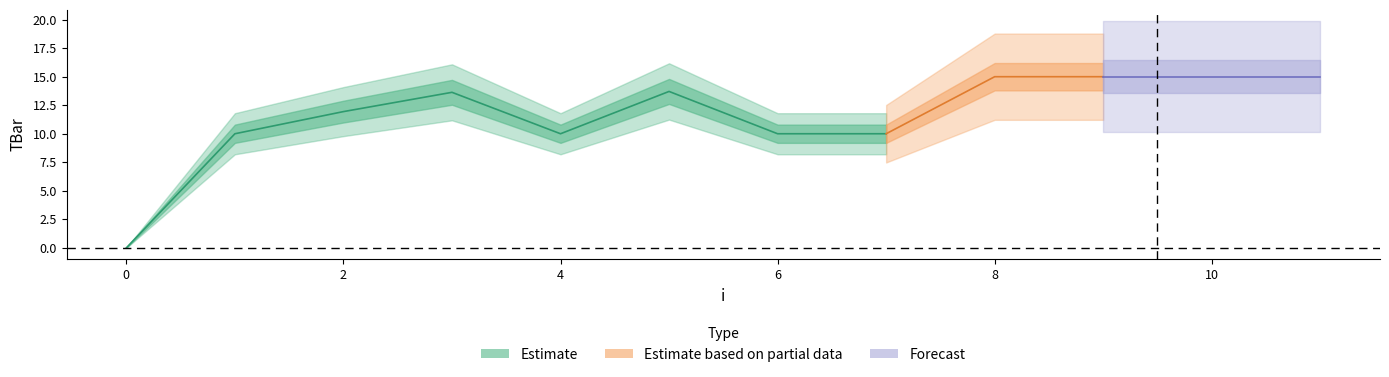

What is the difference between the maximum and second lowest values?

5.0